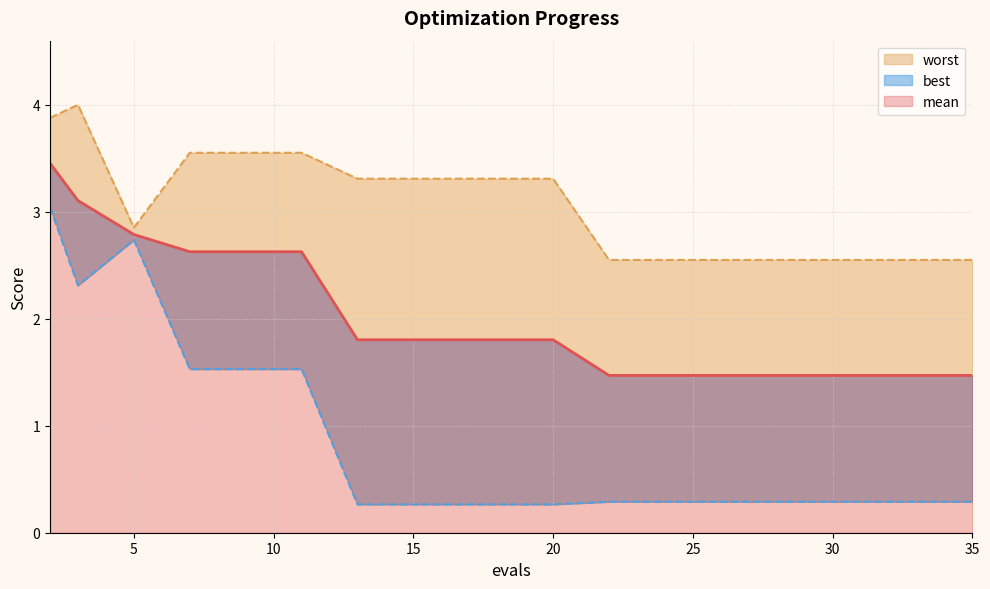

Is the value of mean at 11 greater than the value of worst at 25?

Yes